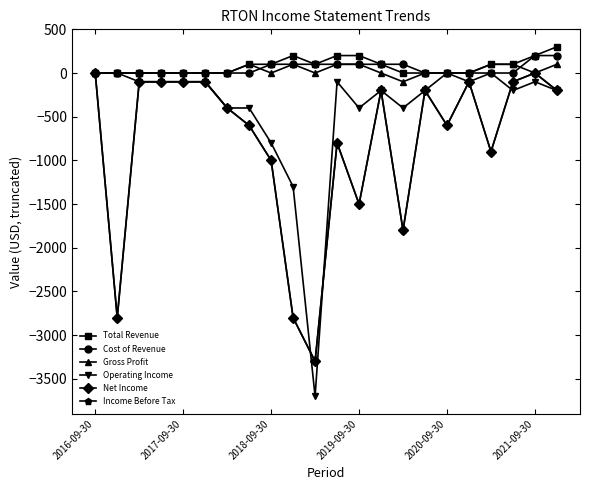

Is this an area chart (filled region under the line)?

No